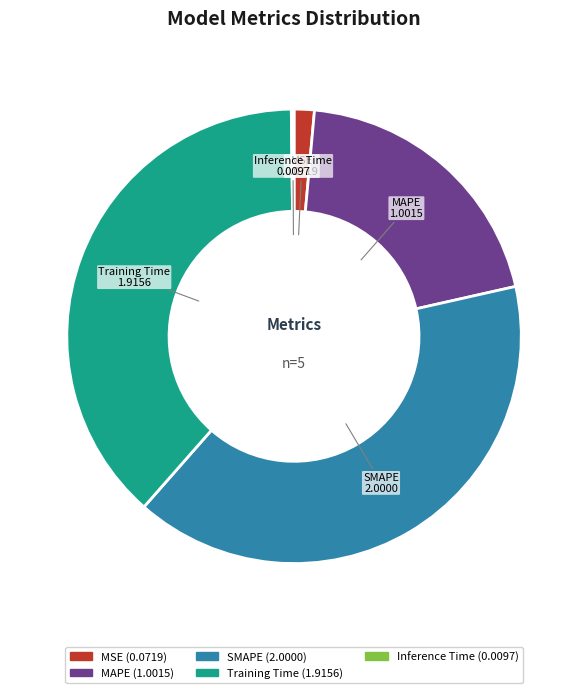

Is the sum of Training Time and MAPE greater than half?

Yes